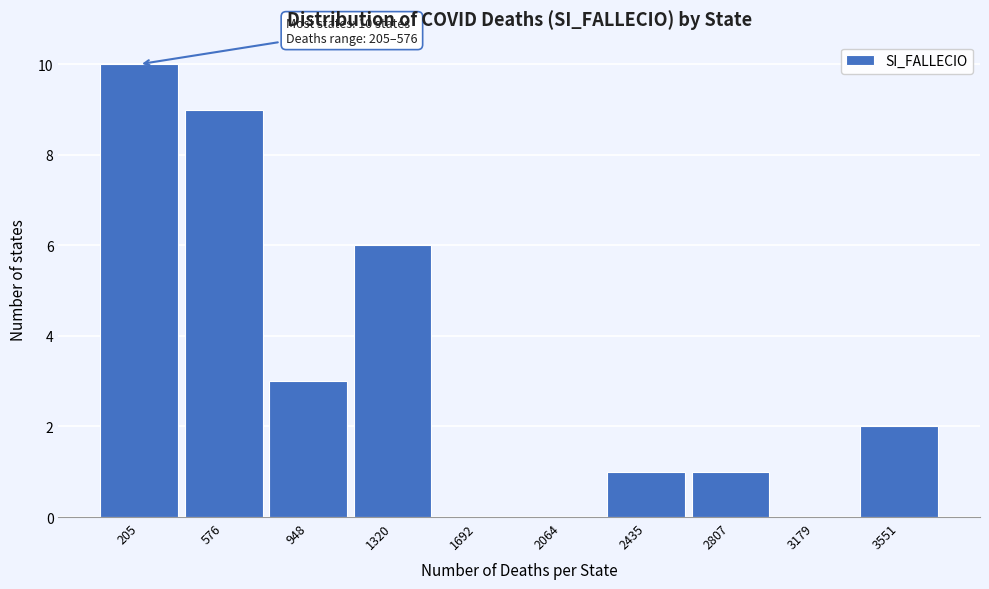

Reading left to right, extract all data points from this chart.

205=10	576=9	948=3	1320=6	1692=0	2064=0	2435=1	2807=1	3179=0	3551=2